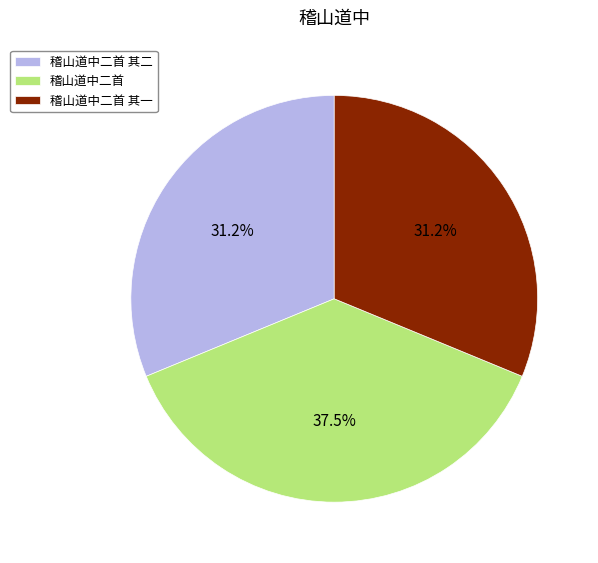

The 稽山道中二首 slice represents 28% of the pie. True or false?

False